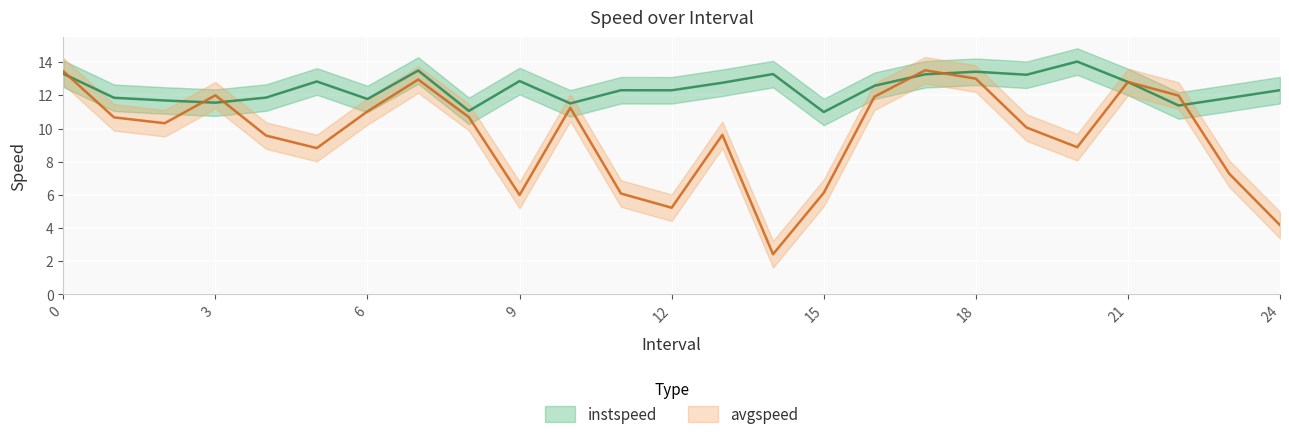

Reading left to right, list all the values displayed in this chart.

instspeed: 13.3	11.9	11.7	11.6	11.9	12.8	11.8	13.5	11.1	12.9	11.5	12.3	12.3	12.8	13.3	11.0	12.6	13.3	13.4	13.2	14.0	12.8	11.4	11.8	12.3
avgspeed: 13.4	10.7	10.3	12.0	9.6	8.8	11.0	13.0	10.7	6.0	11.2	6.1	5.2	9.6	2.4	6.1	11.9	13.5	13.0	10.1	8.9	12.8	12.0	7.3	4.2